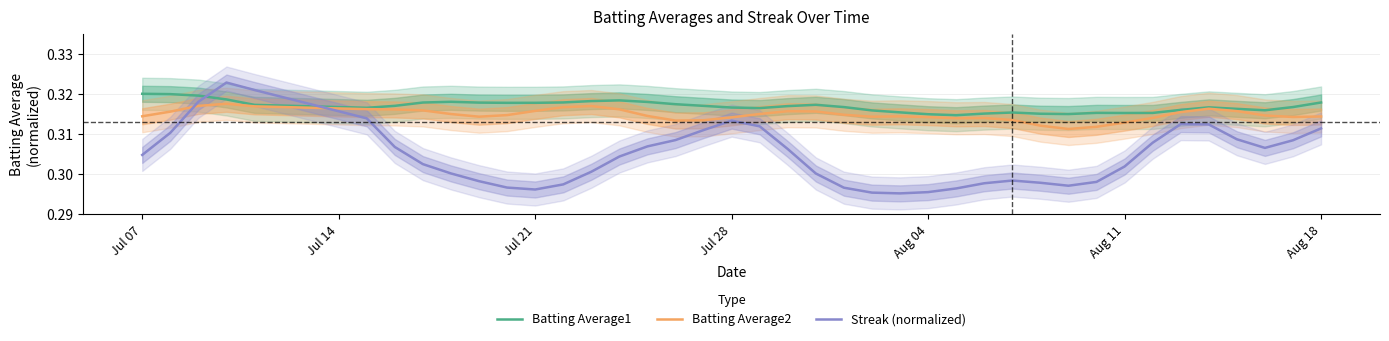

Where is the first local minimum for Streak (normalized)?

Jul 21